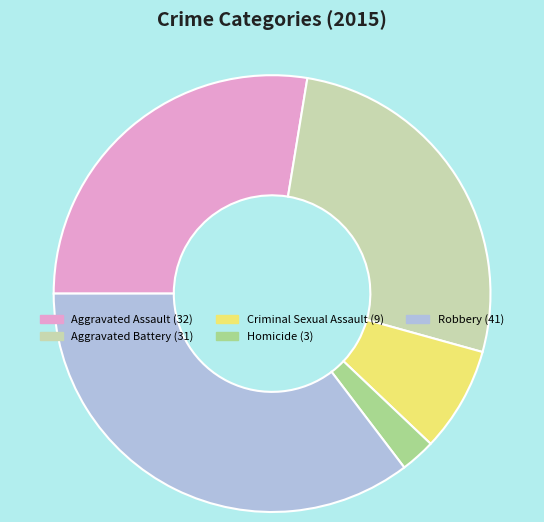

True or false: Aggravated Assault accounts for 28% of the total.

True